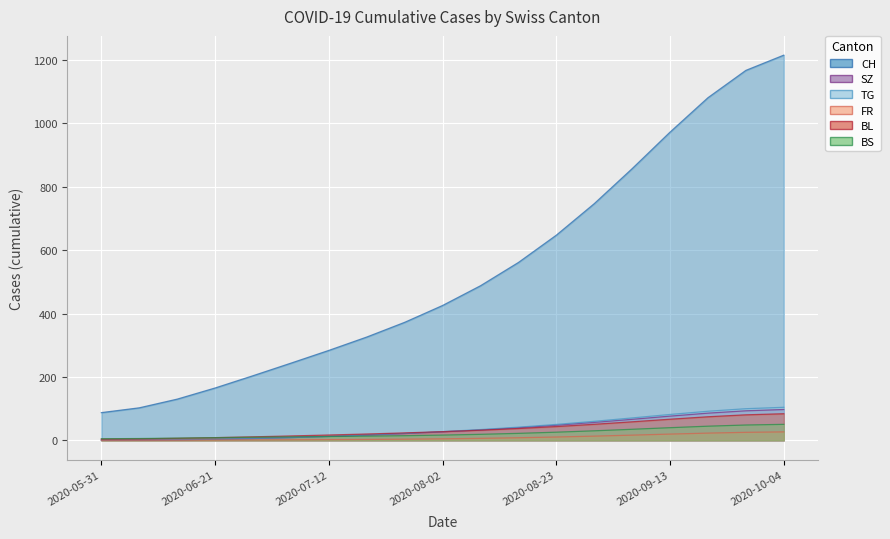

Is the value of SZ at 2020-09-13 greater than the value of BL at 2020-08-02?

Yes